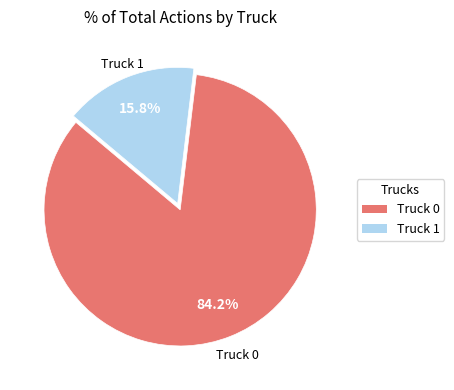

Is it true that Truck 1 is 3% of the pie?

False